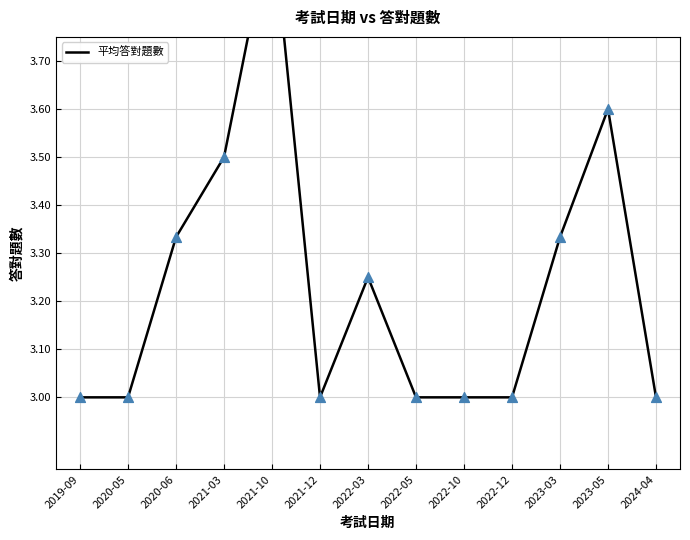

Which has a higher value, 2022-12 or 2019-09?

2022-12